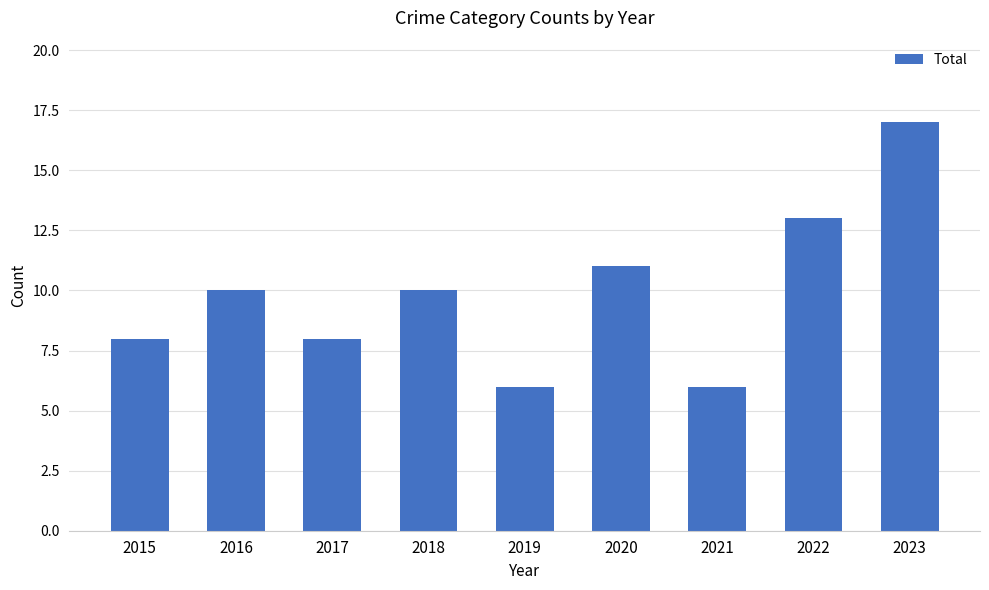

What is the value of the 2nd bar from the left?

10